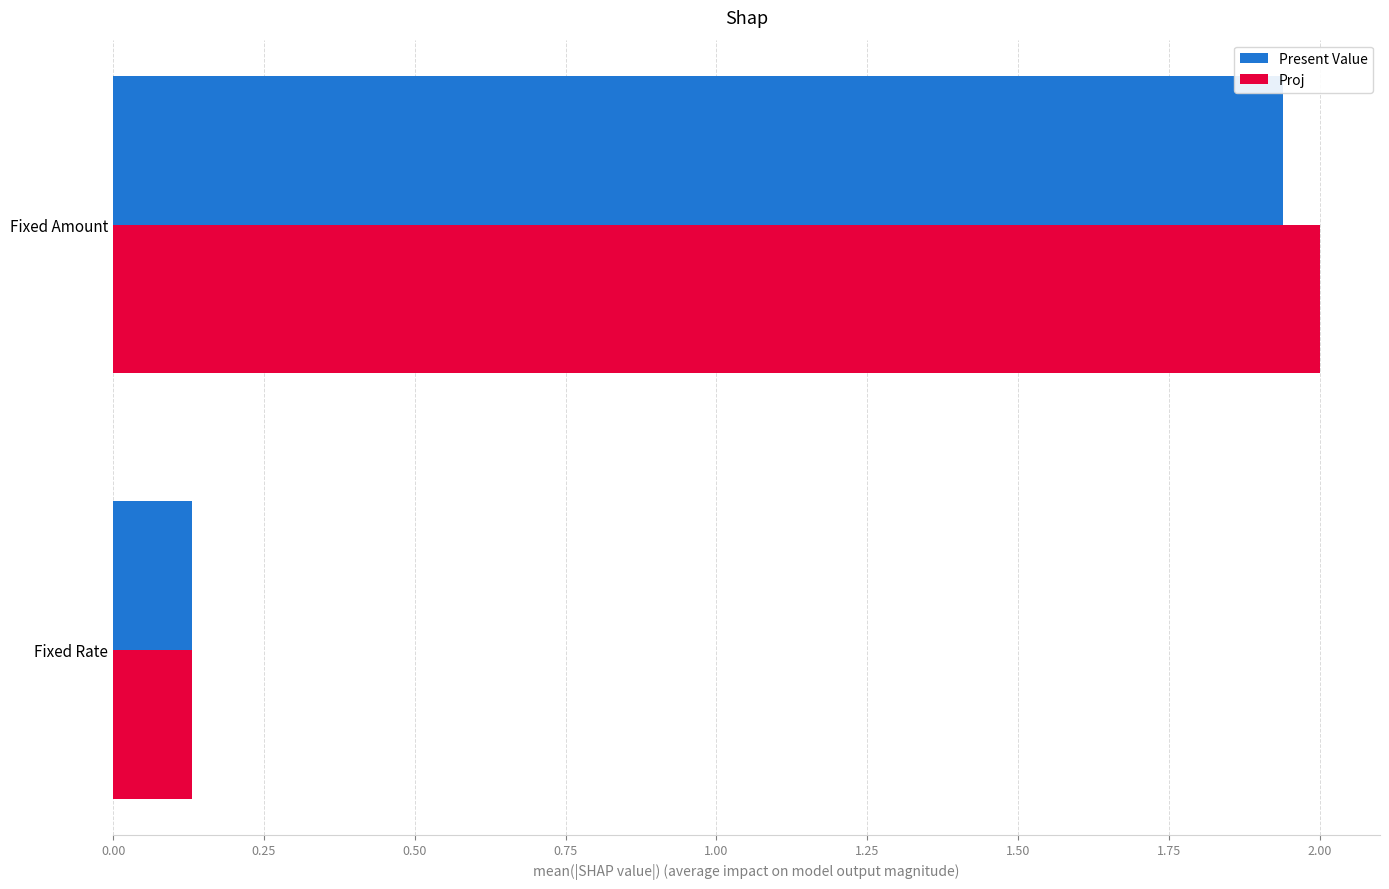

Is the value of Present Value at Fixed Rate greater than the value of Proj at Fixed Amount?

No